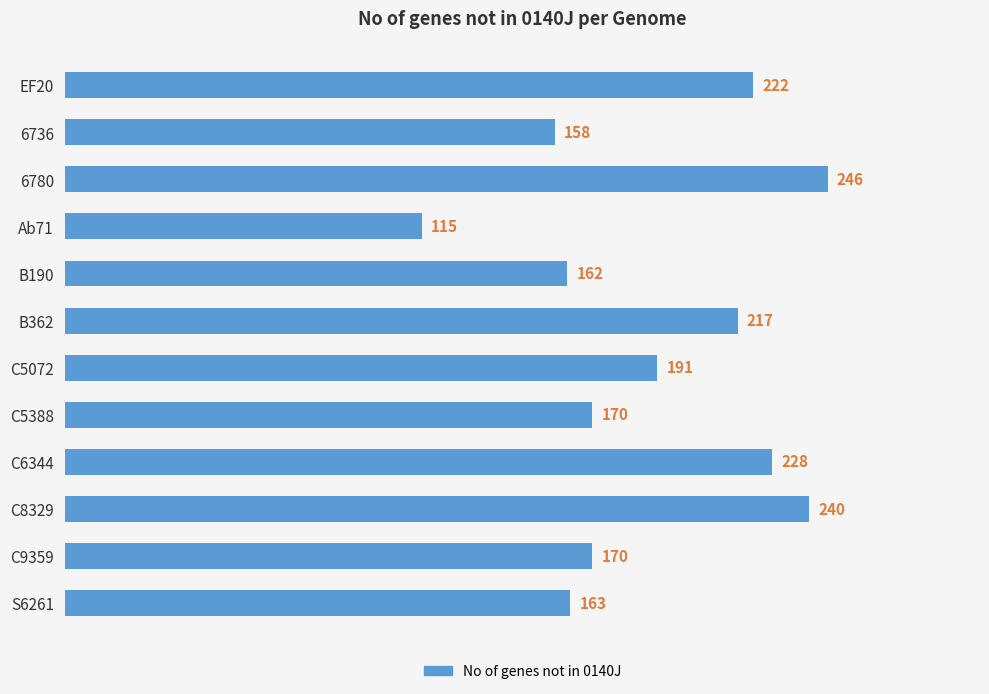

What is the average value?

190